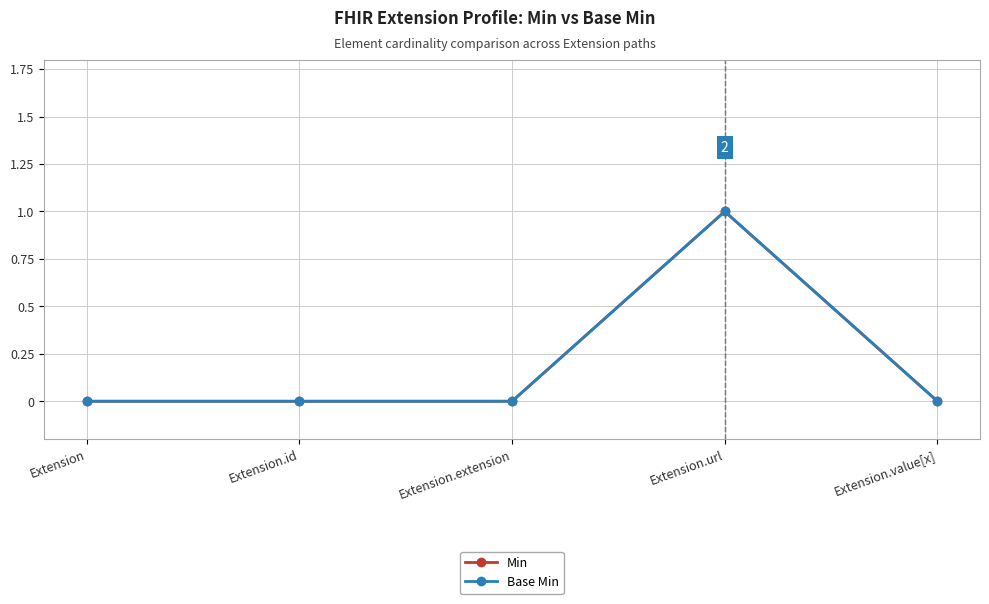

Reading left to right, transcribe all the data shown in this chart.

Min: 0	0	0	1	0
Base Min: 0	0	0	1	0